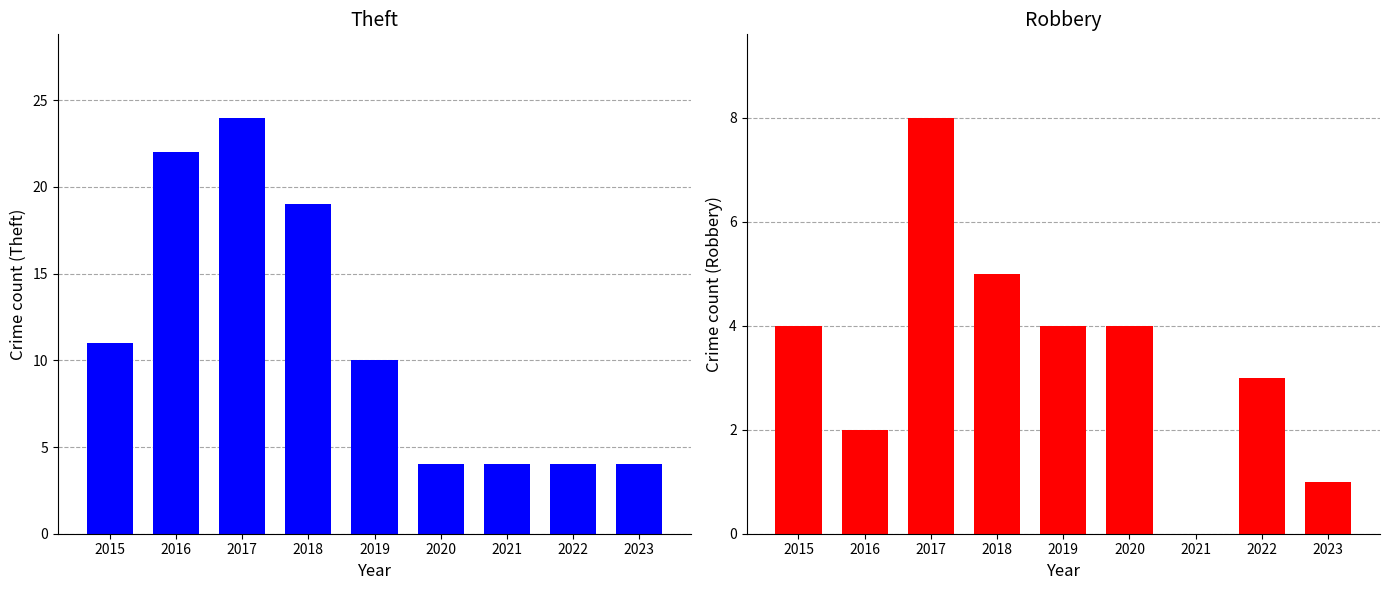

How many categories are shown in the chart?

9